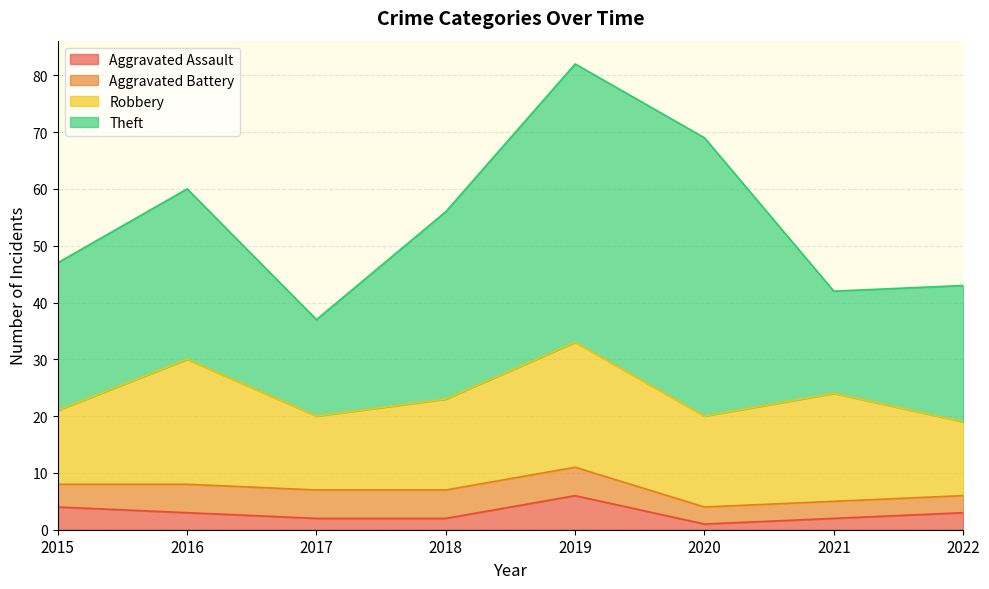

What is the sum of all Aggravated Battery values?

33